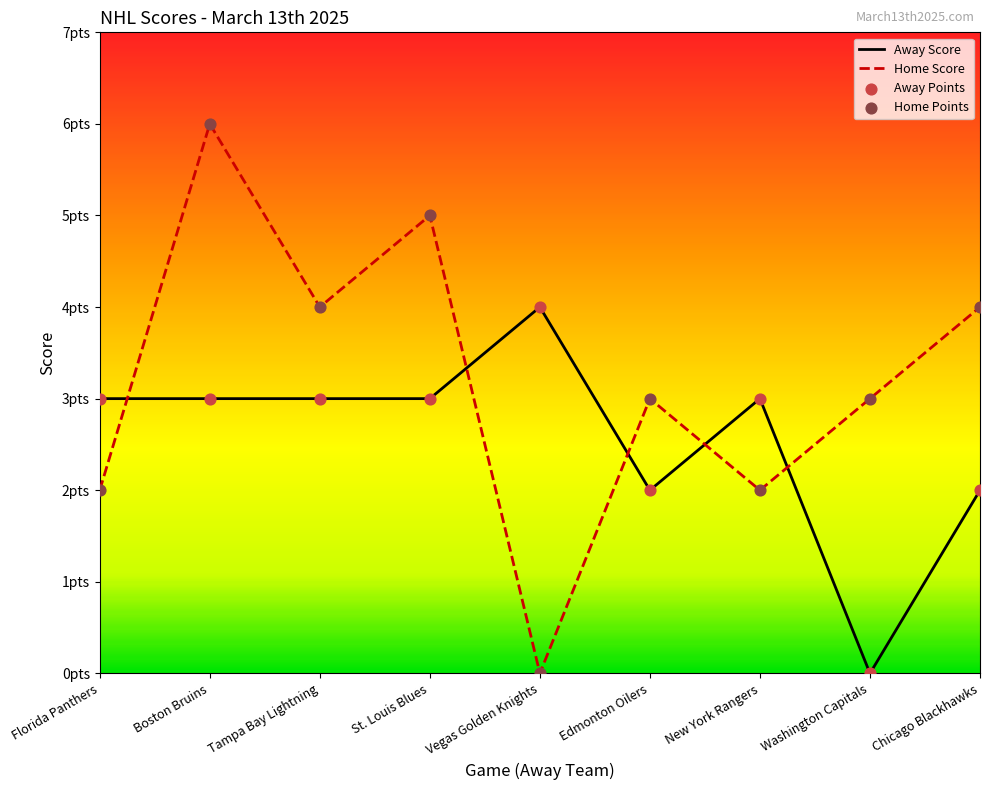

Which series reaches the maximum Y coordinate?

Home Score